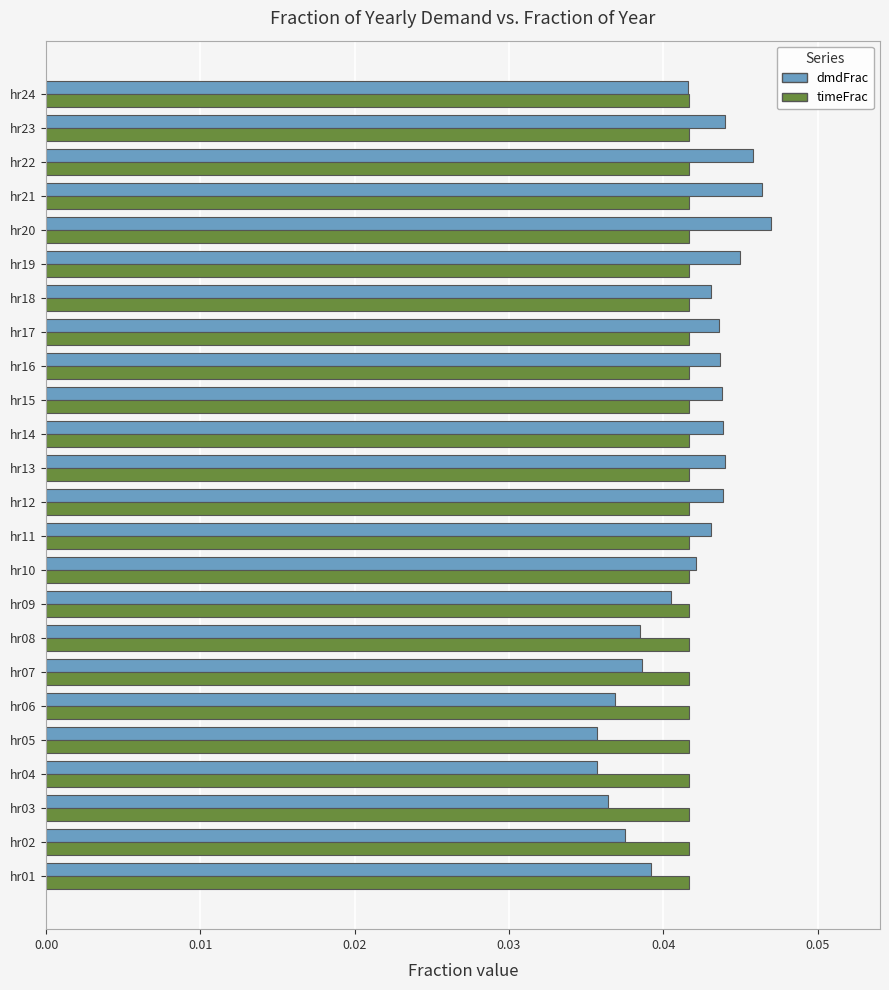

The timeFrac series shows 0.1 at hr06. True or false?

False